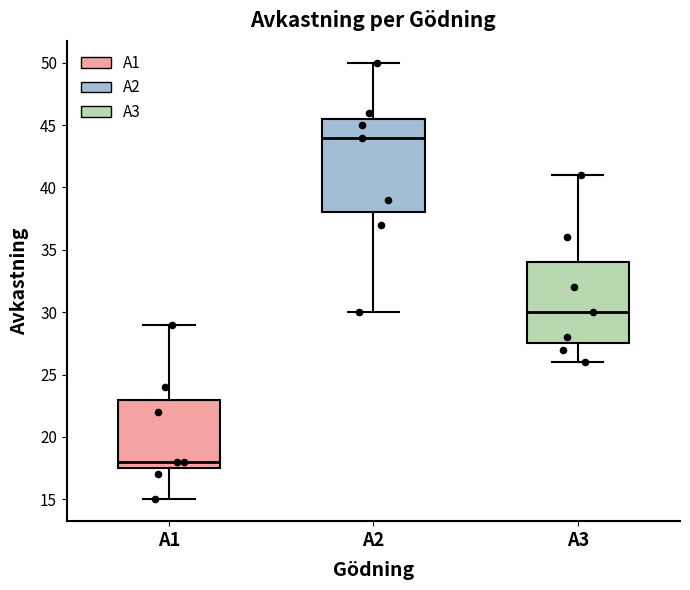

Comparing the boxes themselves (not the whiskers), which one is the tallest?

A2